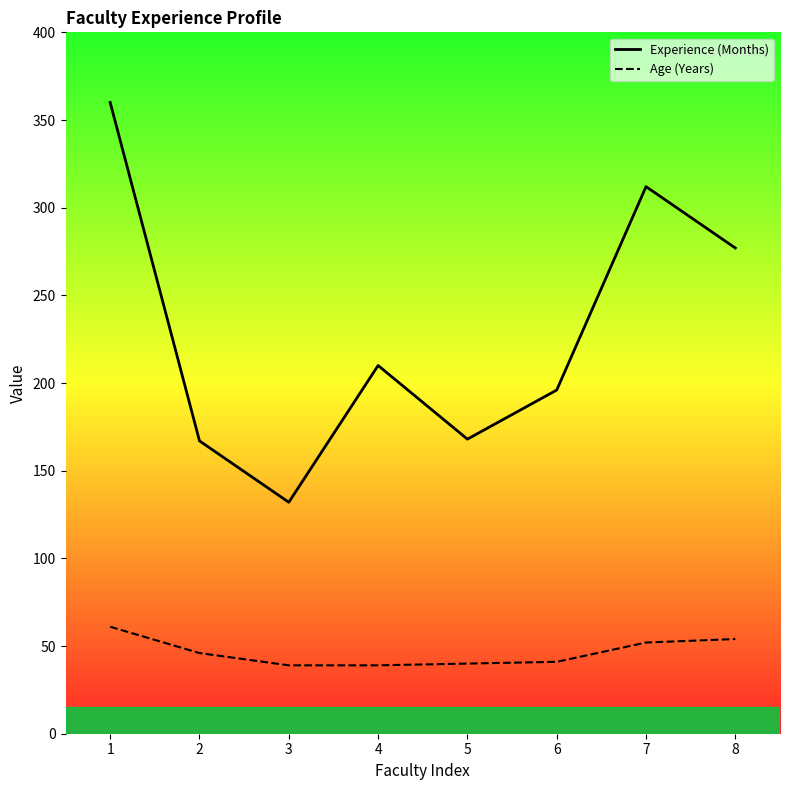

Is this an area chart (filled region under the line)?

No